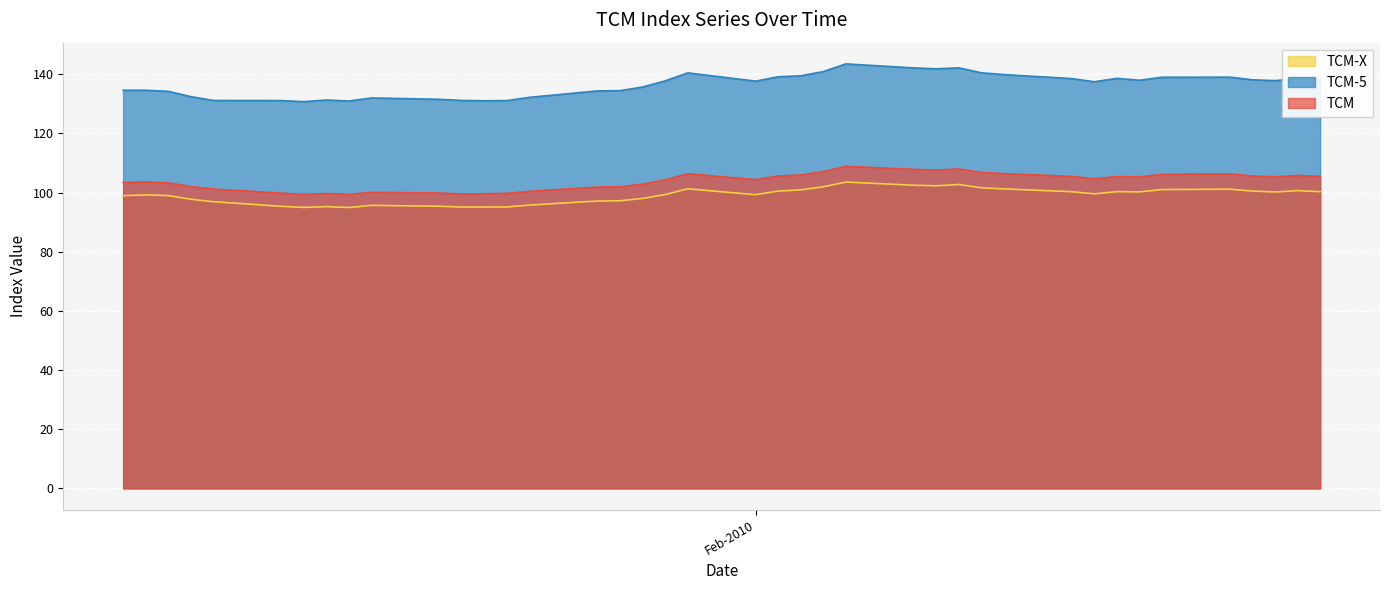

Count the number of data series in this chart.

3